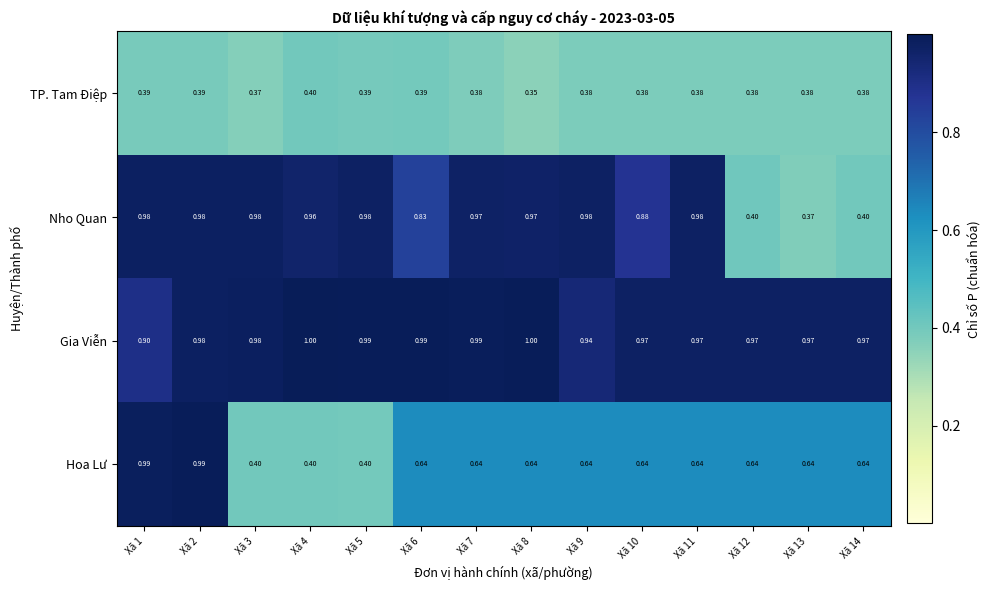

List the series in order of their overall mean, lowest first.

TP. Tam Điệp, Hoa Lư, Nho Quan, Gia Viễn